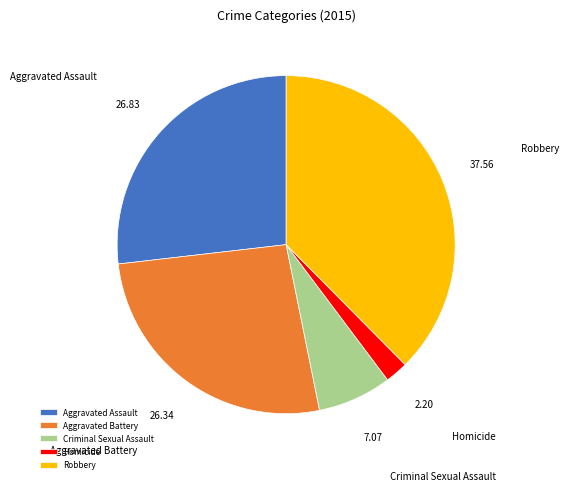

Between Robbery and Homicide, which is larger?

Robbery